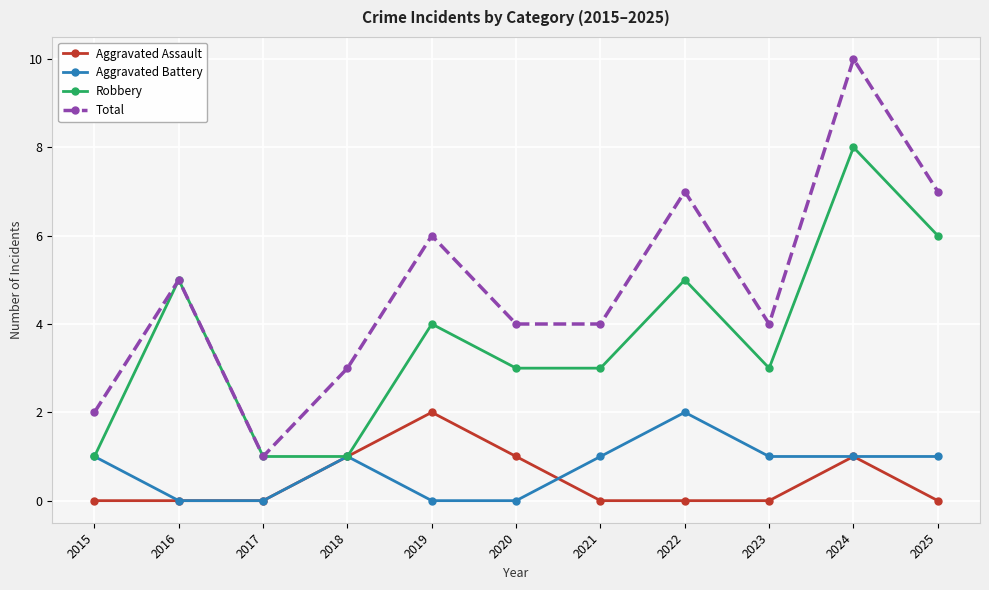

Which series has the widest spread of values?

Total